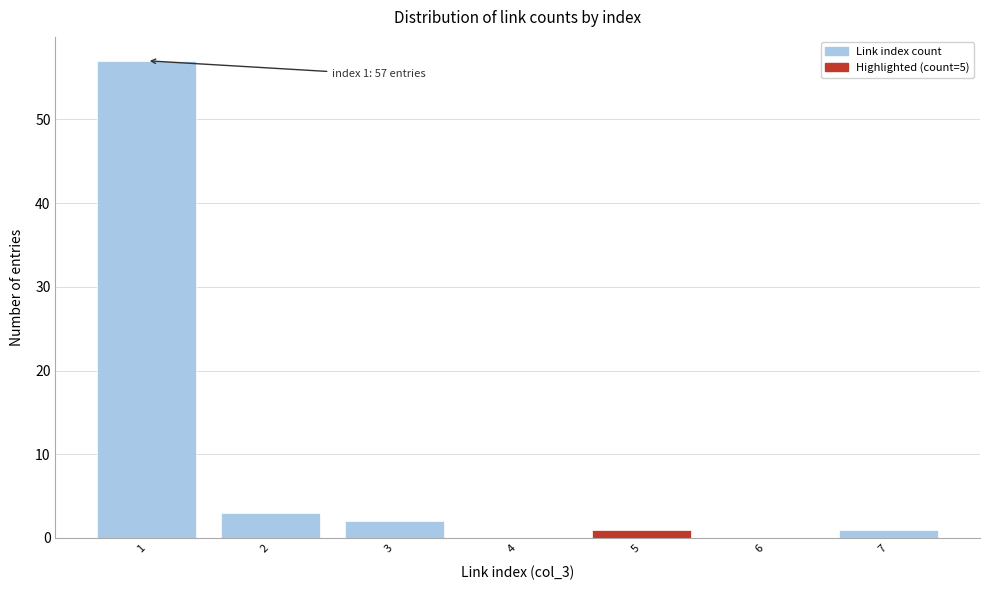

Which range on the x-axis has the tallest bar?

0.5 to 1.5